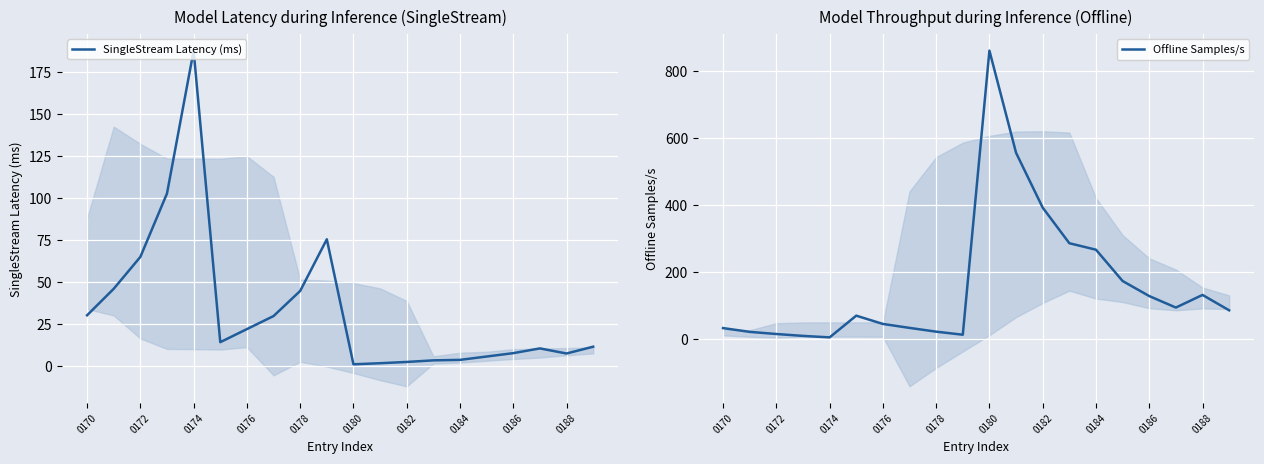

The SingleStream Latency (ms) series shows 44.8 at 0178. True or false?

True